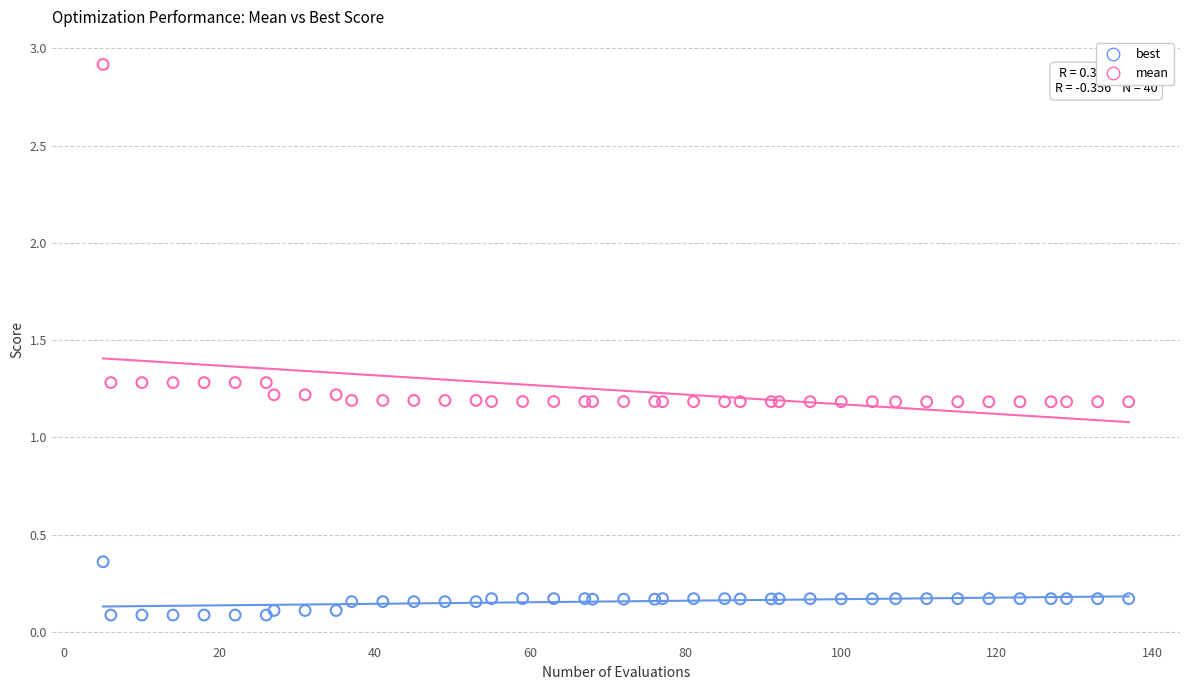

Which series contains the highest Y value?

mean